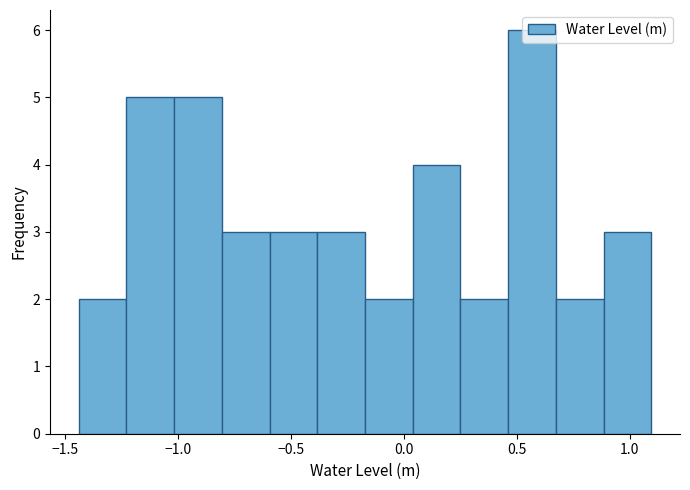

Over which range of the x-axis is the bar tallest?

0.45 to 0.65